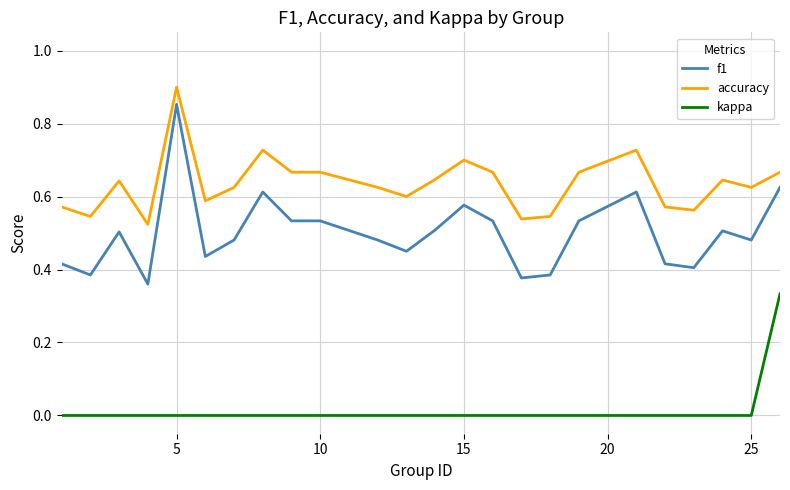

What are all the series names shown in the legend?

f1, accuracy, kappa